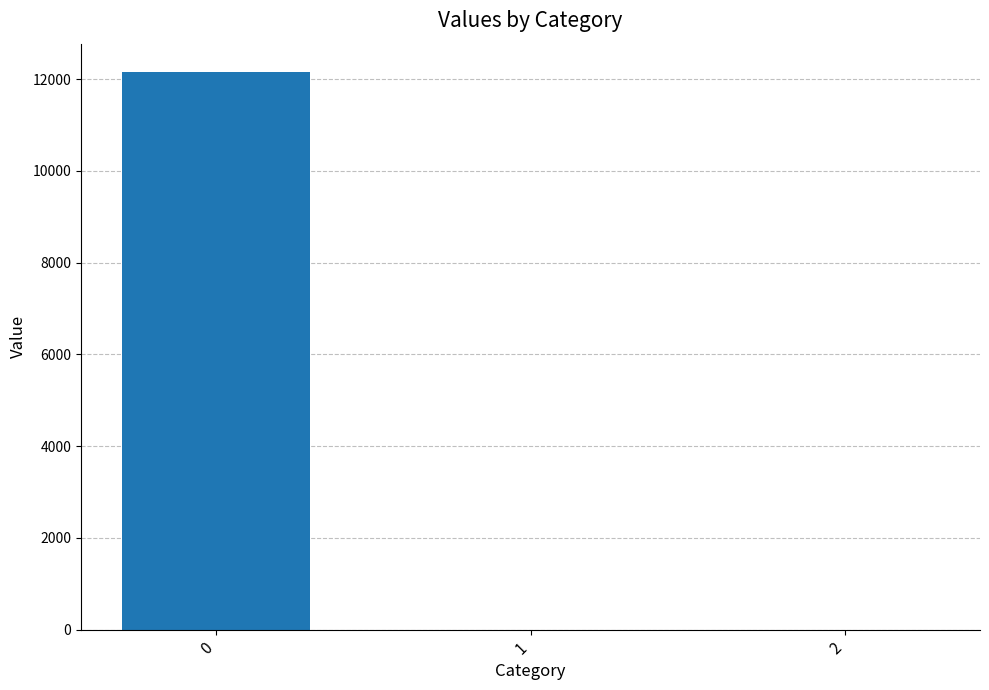

What is the sum of the values at 1 and 0?

12167.5